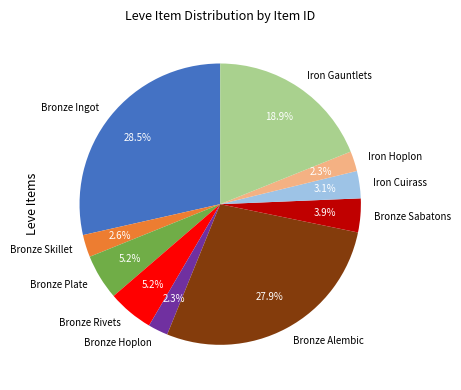

To the nearest percent, what is the difference between the largest and smallest slice percentages?

26%